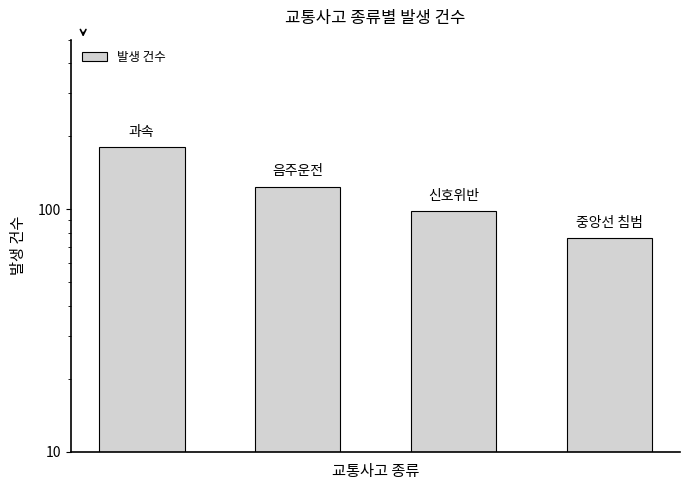

Rank the categories by value from lowest to highest.

3, 2, 1, 0